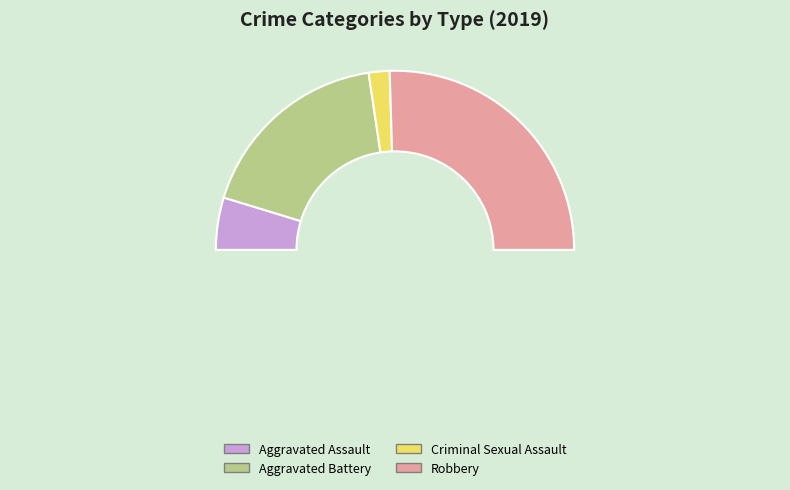

To the nearest percent, what portion does Aggravated Battery represent?

36%